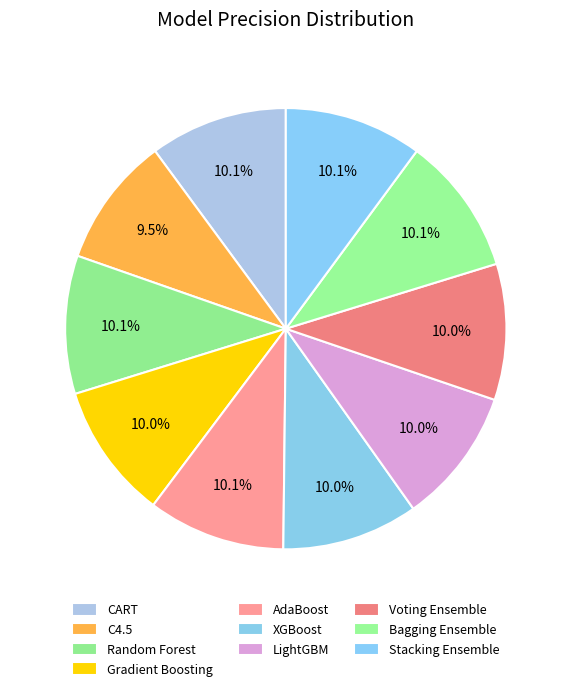

Which category has the smallest portion of the pie?

C4.5